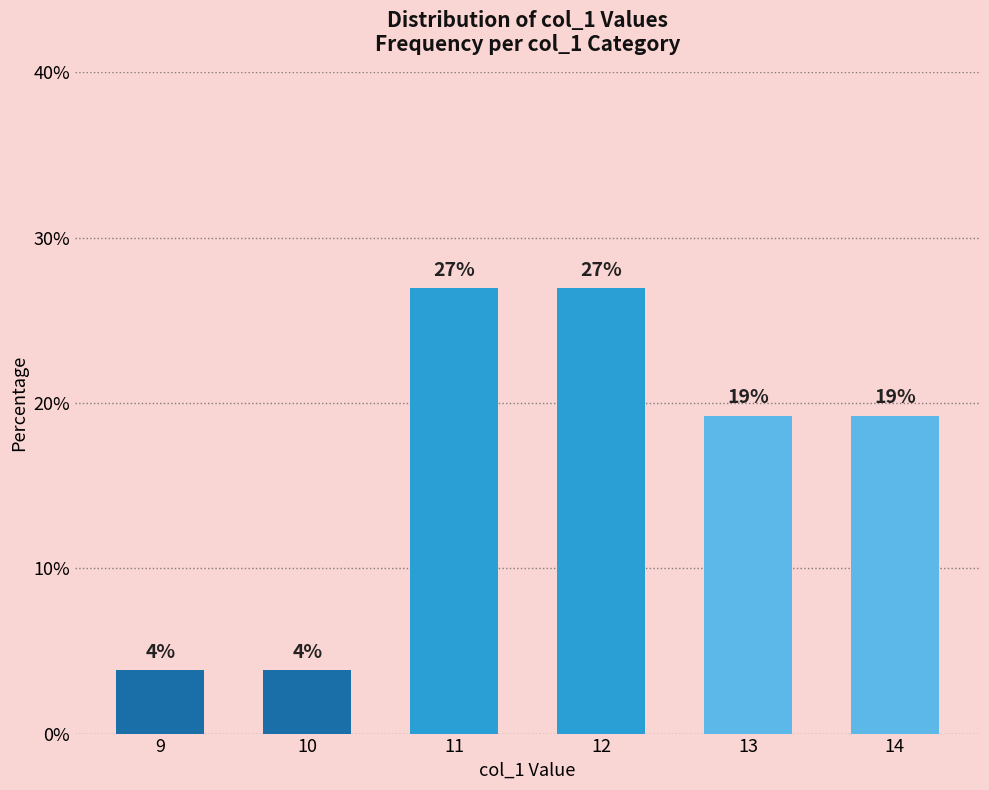

Are the bars horizontal?

No